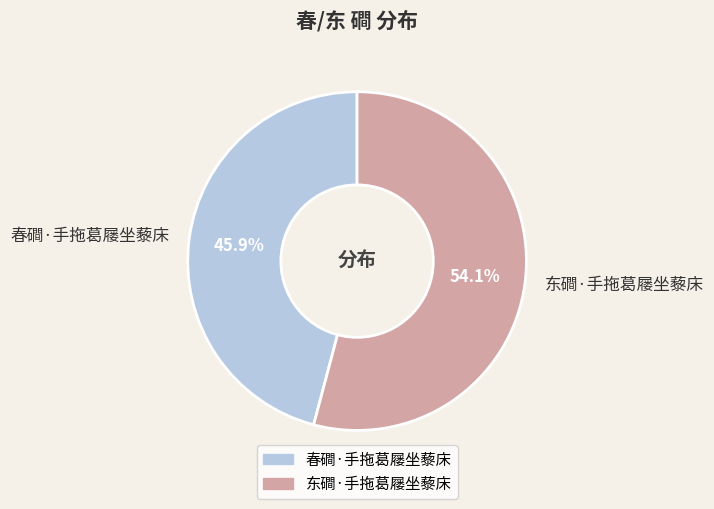

Does 东磵·手拖葛屦坐藜床 represent more than half of the total?

Yes